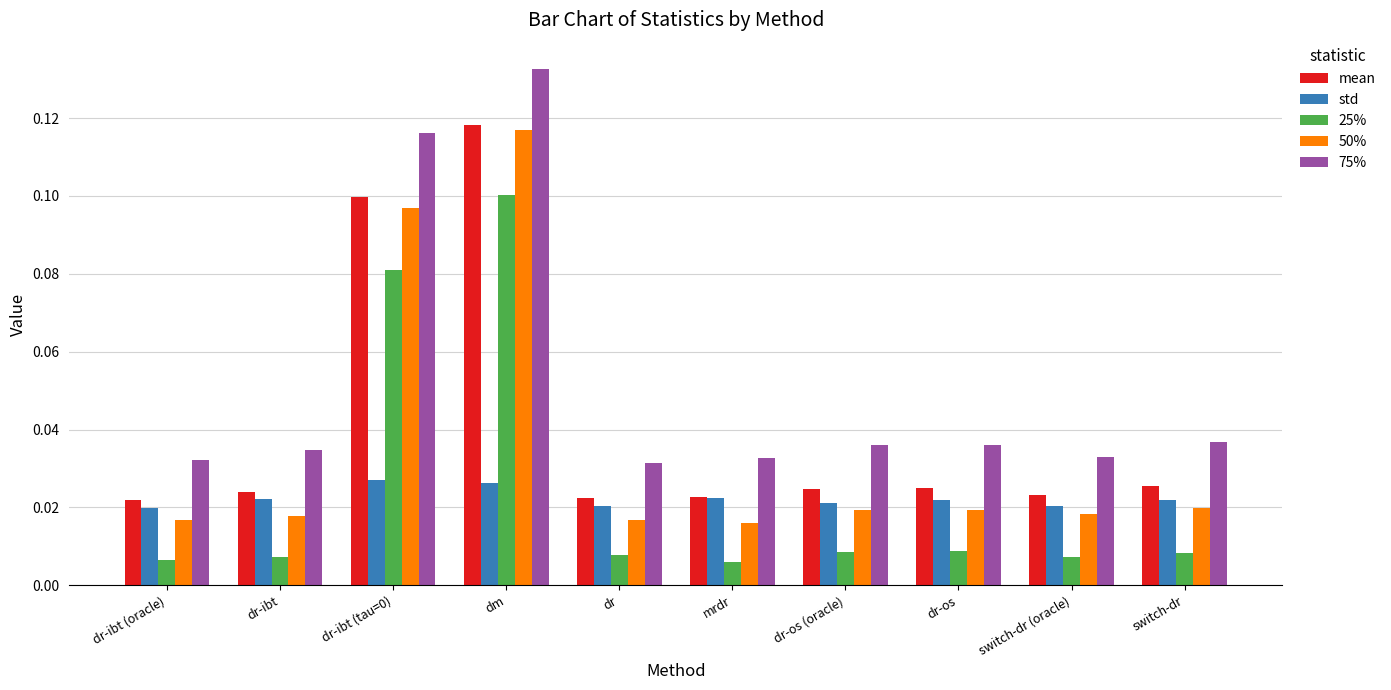

Which category has the highest value in the 25% series?

dm